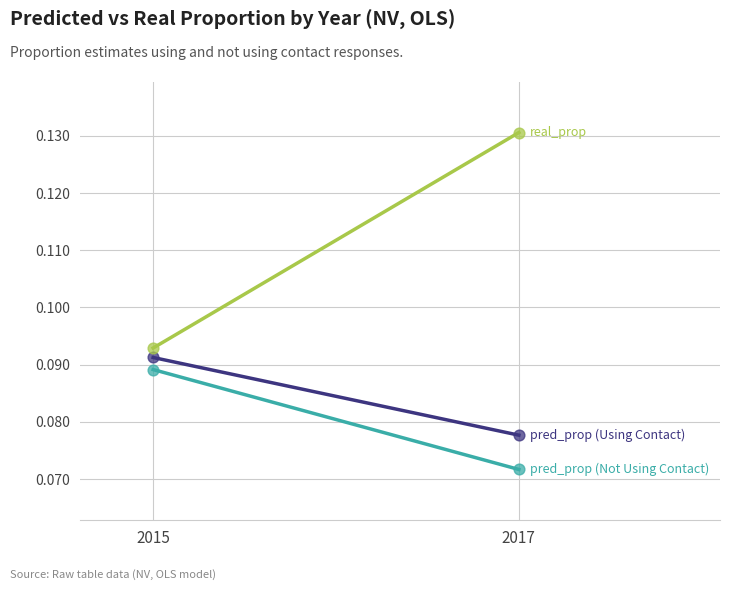

Which series has the widest spread of Y values?

real_prop